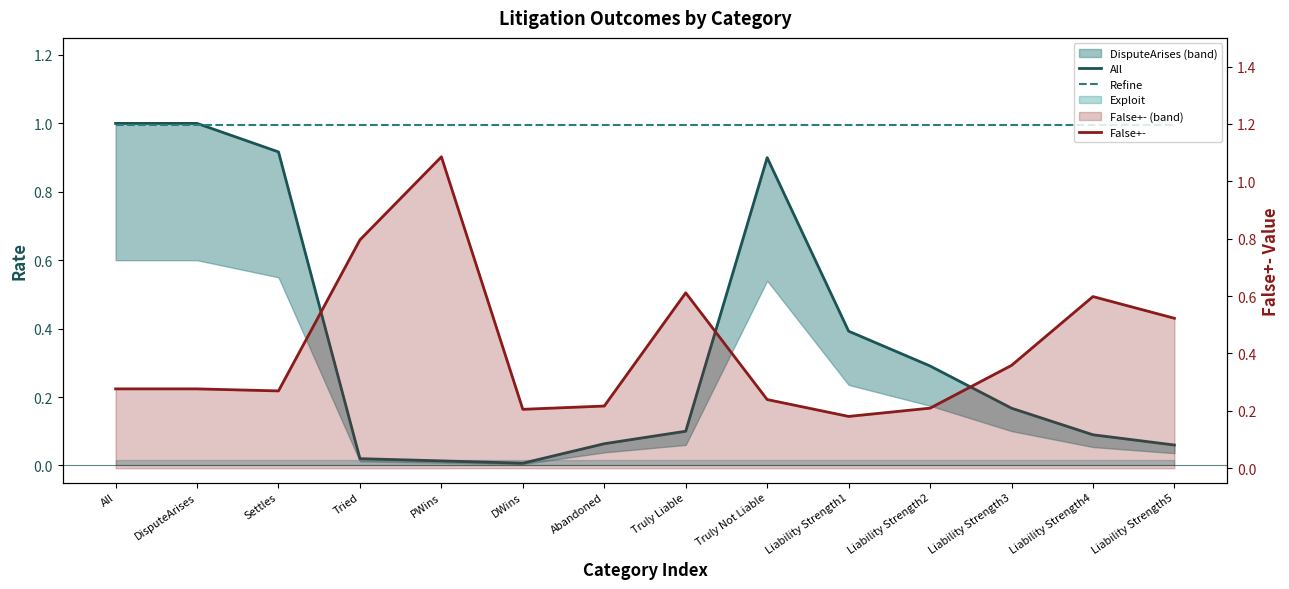

Reading left to right, extract all data points from this chart.

All: 1.0	1.0	0.9	0.0	0.0	0.0	0.1	0.1	0.9	0.4	0.3	0.2	0.1	0.1
Refine: 1.0	1.0	1.0	1.0	1.0	1.0	1.0	1.0	1.0	1.0	1.0	1.0	1.0	1.0
False+-: 0.3	0.3	0.3	0.8	1.1	0.2	0.2	0.6	0.2	0.2	0.2	0.4	0.6	0.5